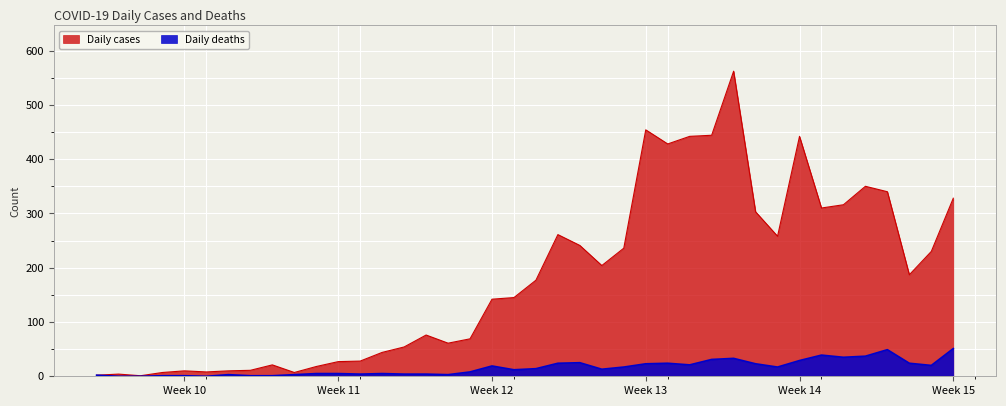

List the series in order of their peak value, lowest first.

Daily deaths, Daily cases